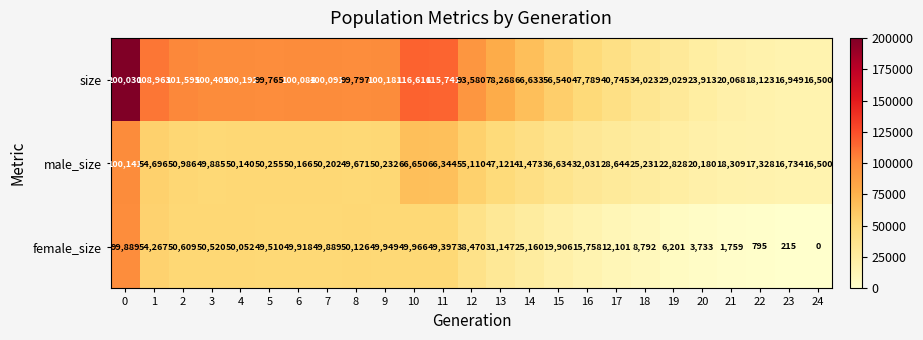

Is the value of male_size at 18 greater than the value of female_size at 22?

Yes